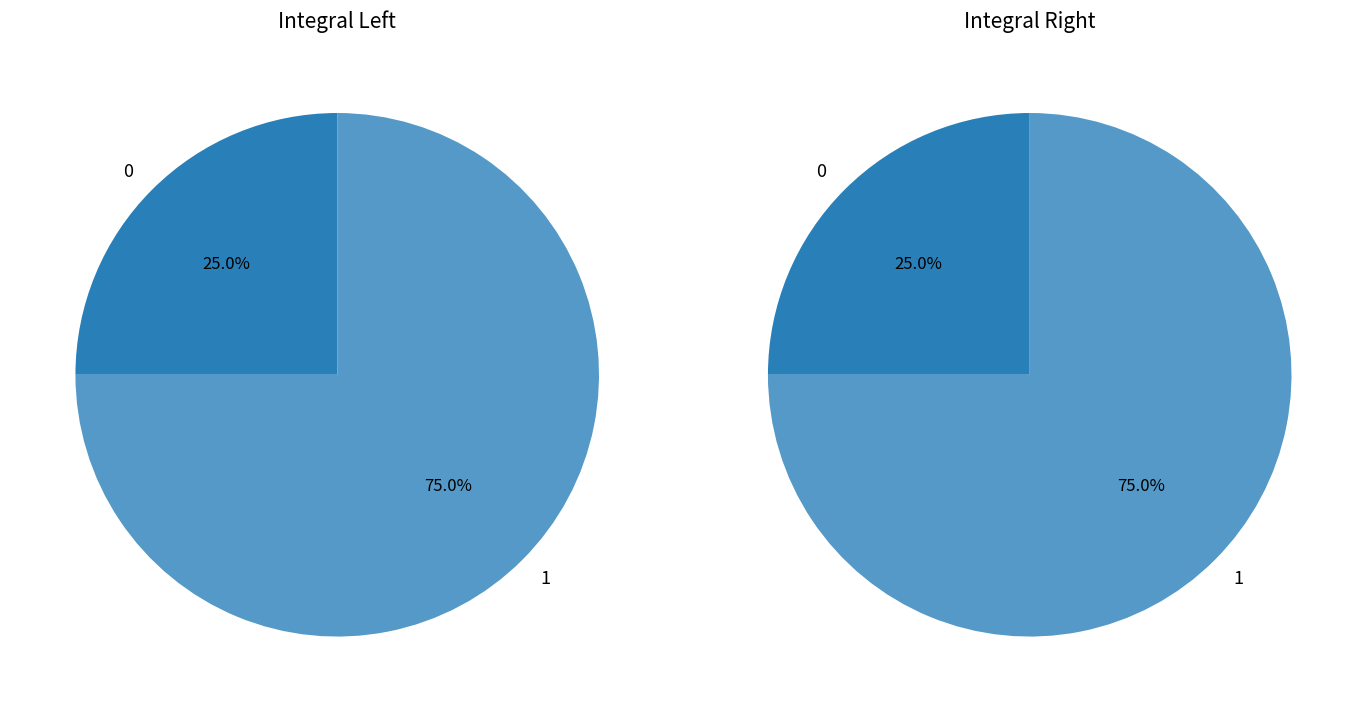

Is there any slice that represents more than half of the pie?

Yes